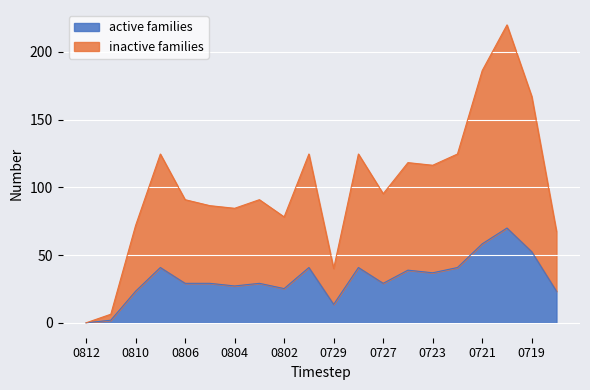

What is the total value across all series at 0723?

116.4